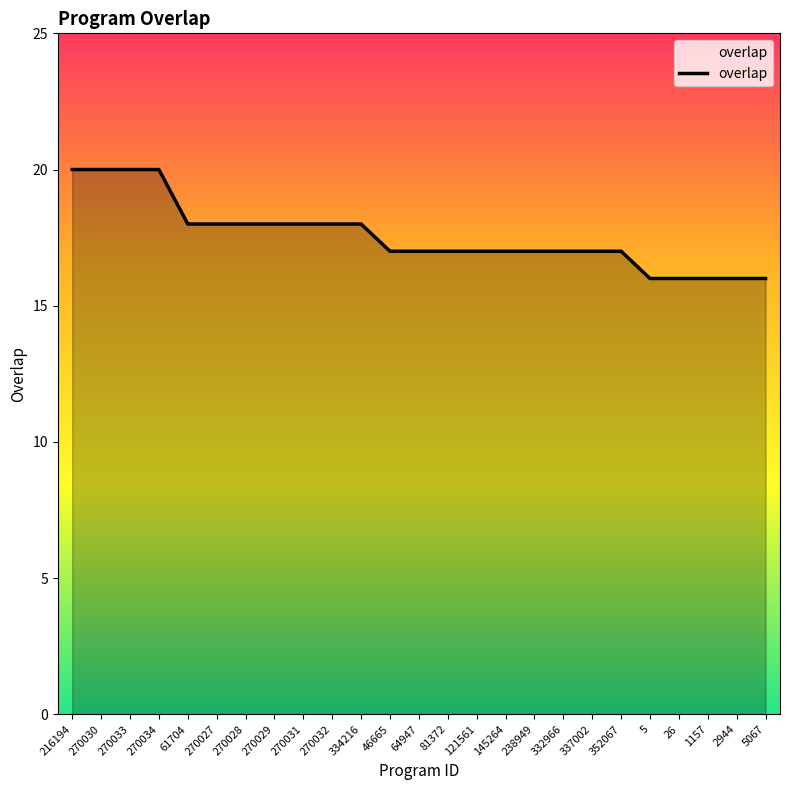

Does the chart display data point markers on the line(s)?

No